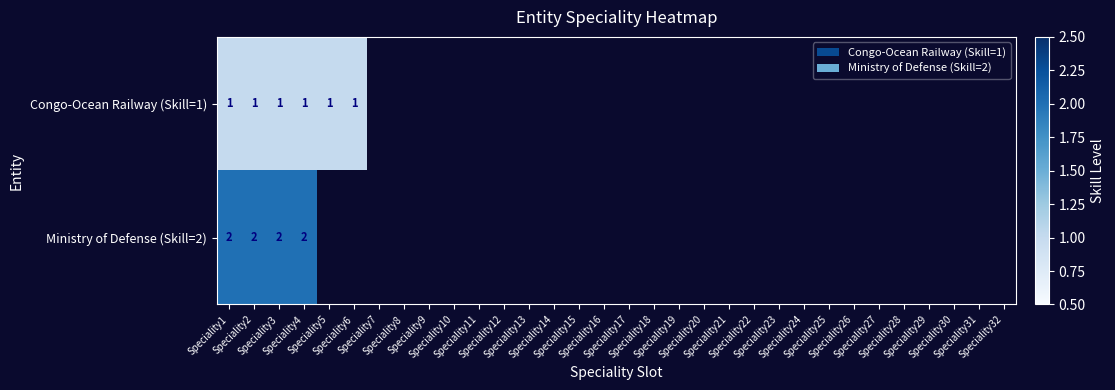

Rank the categories by Ministry of Defense (Skill=2) value from lowest to highest.

Speciality1, Speciality2, Speciality3, Speciality4, Speciality5, Speciality6, Speciality7, Speciality8, Speciality9, Speciality10, Speciality11, Speciality12, Speciality13, Speciality14, Speciality15, Speciality16, Speciality17, Speciality18, Speciality19, Speciality20, Speciality21, Speciality22, Speciality23, Speciality24, Speciality25, Speciality26, Speciality27, Speciality28, Speciality29, Speciality30, Speciality31, Speciality32